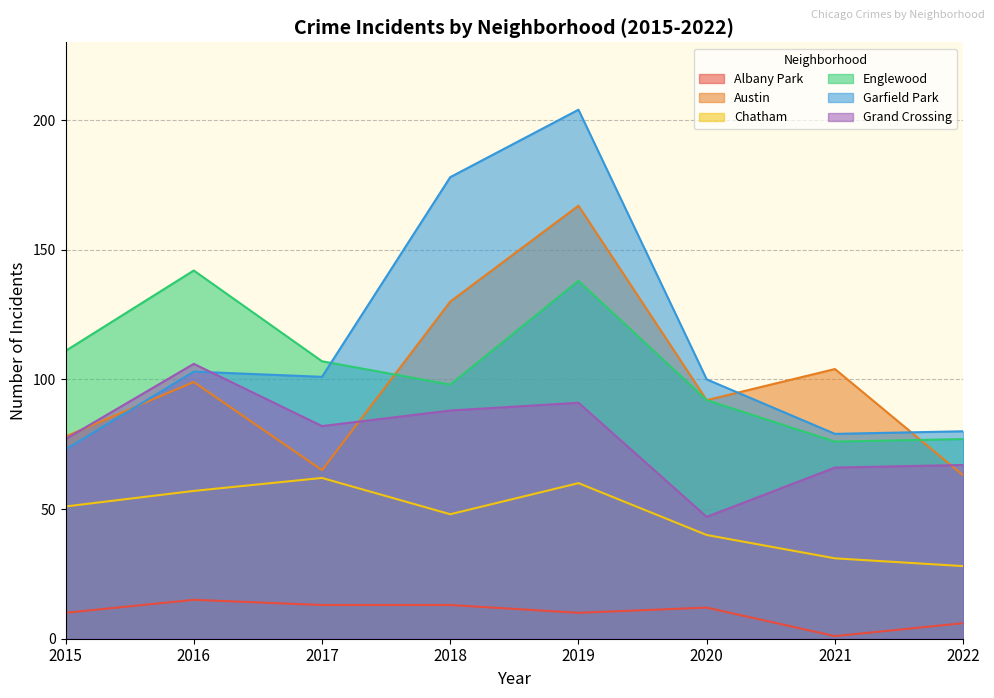

At which label does Englewood first exceed 107?

2015